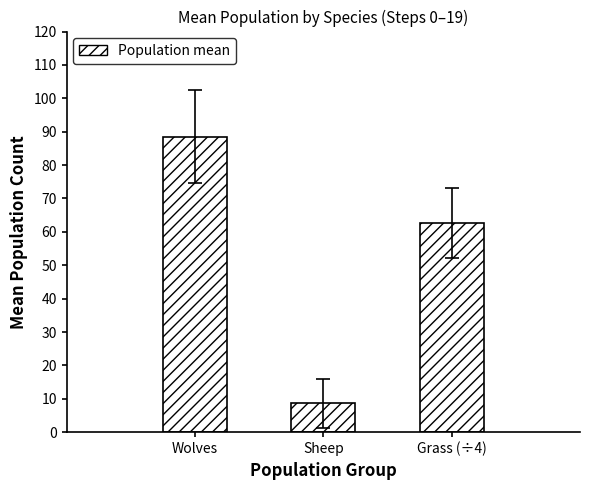

How many data points does each series have?

3